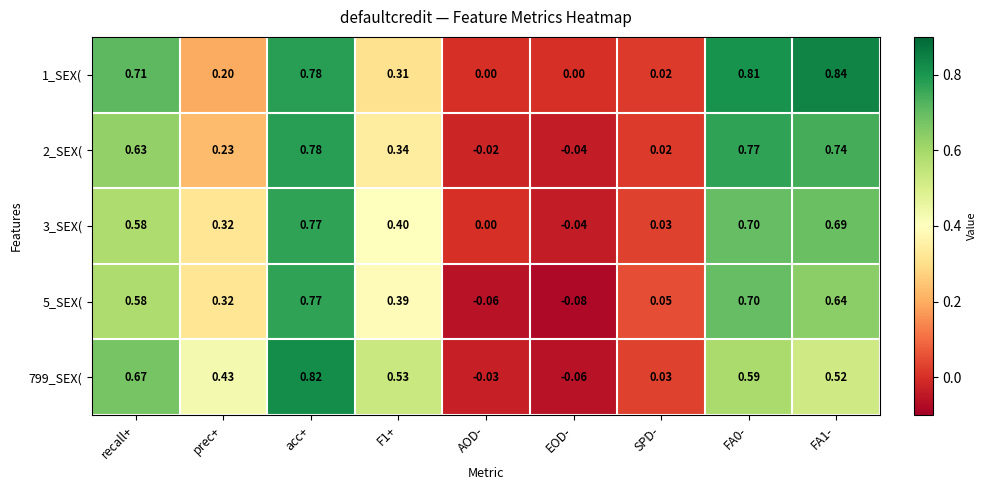

At which category is the sum across all series the highest?

acc+